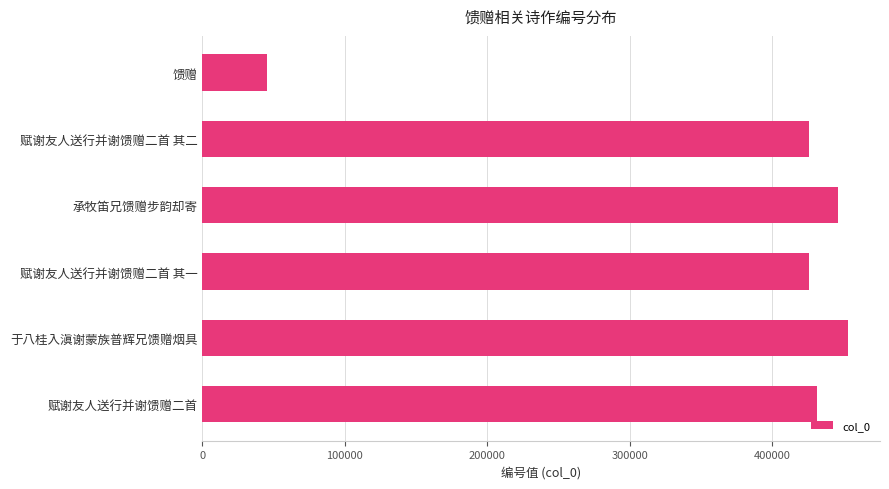

What is the value of the 1st bar from the top?

45230